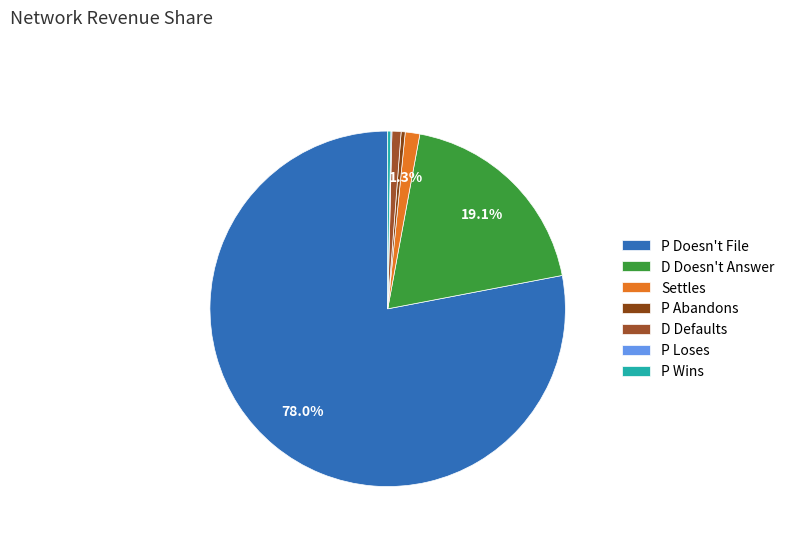

Rank the categories by value from lowest to highest.

P Loses, P Wins, P Abandons, D Defaults, Settles, D Doesn't Answer, P Doesn't File